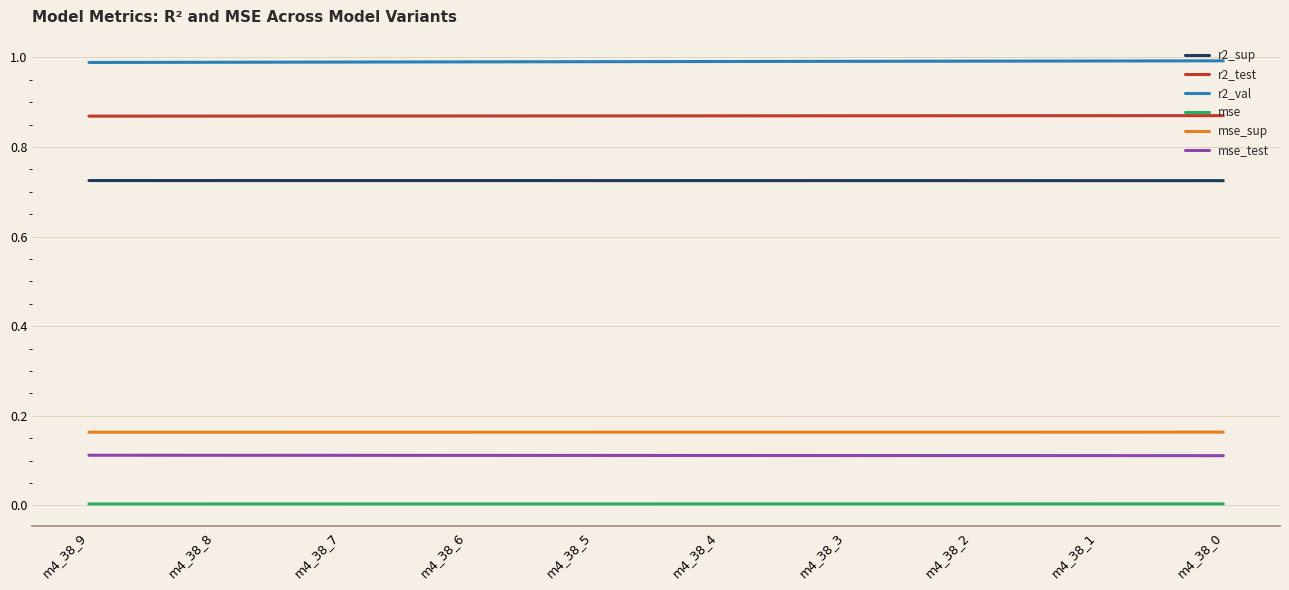

Which series has the largest total across all categories?

r2_val